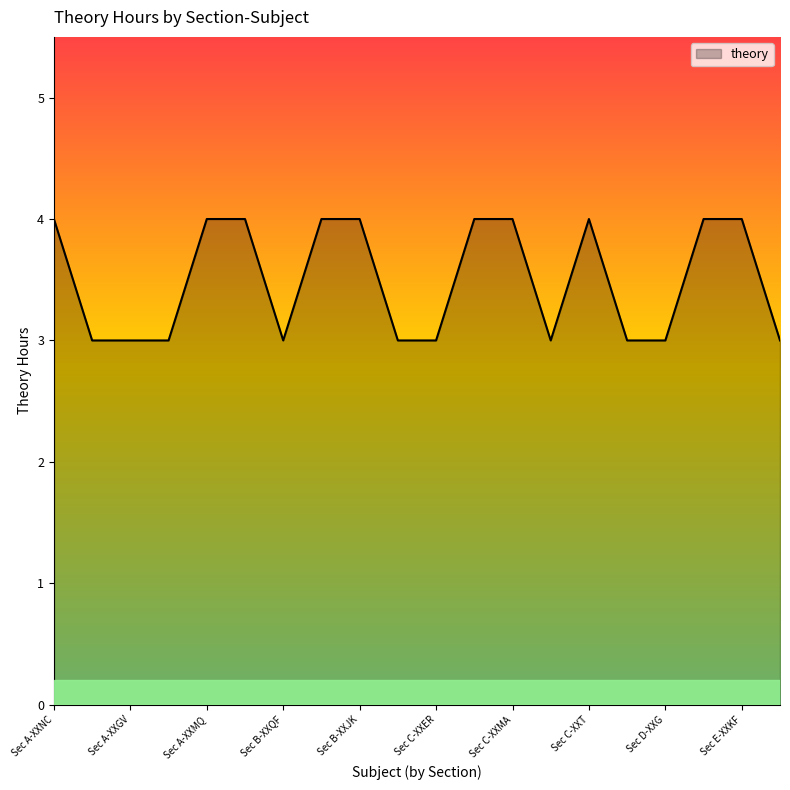

How many values are between 3 and 4?

20